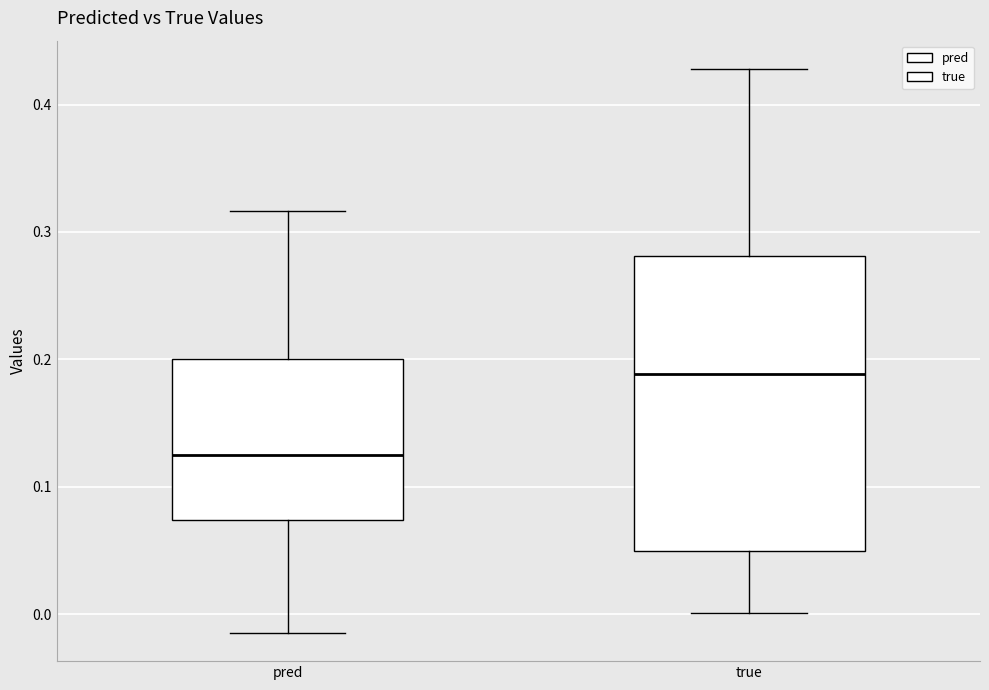

Which box is the tallest, from its lower edge to its upper edge?

true